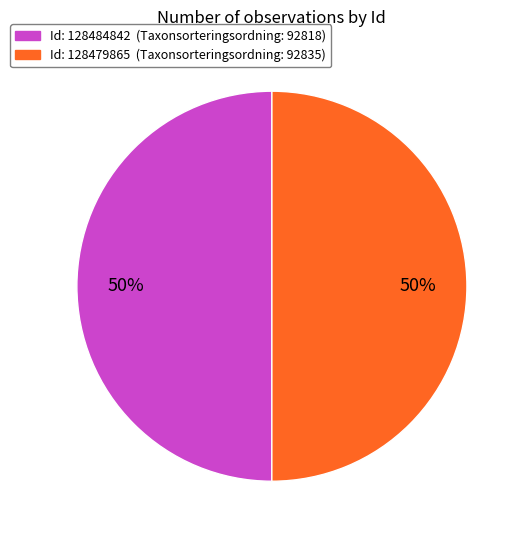

To the nearest percent, what is the average slice percentage?

50%